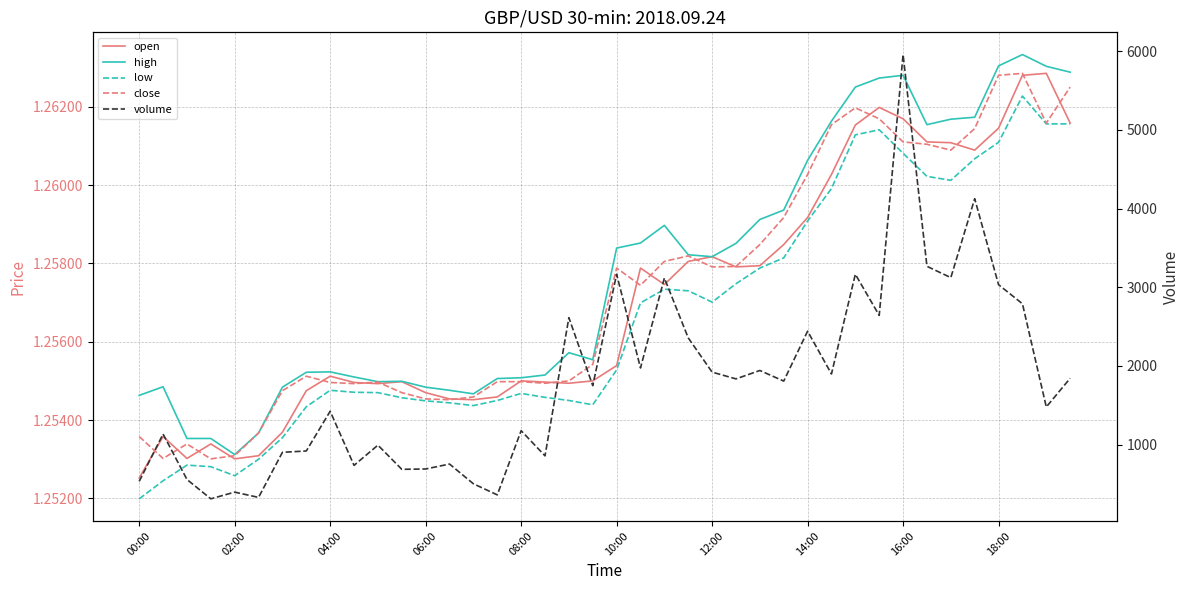

What is the sum of all close values?

50.3